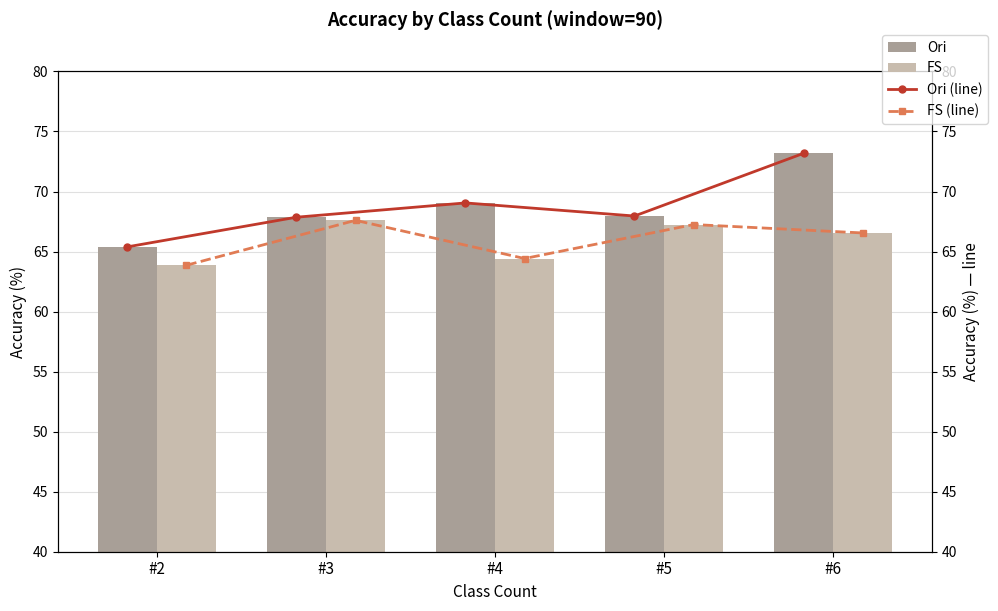

Rank the series at #6 from lowest to highest value.

FS, FS (line), Ori, Ori (line)